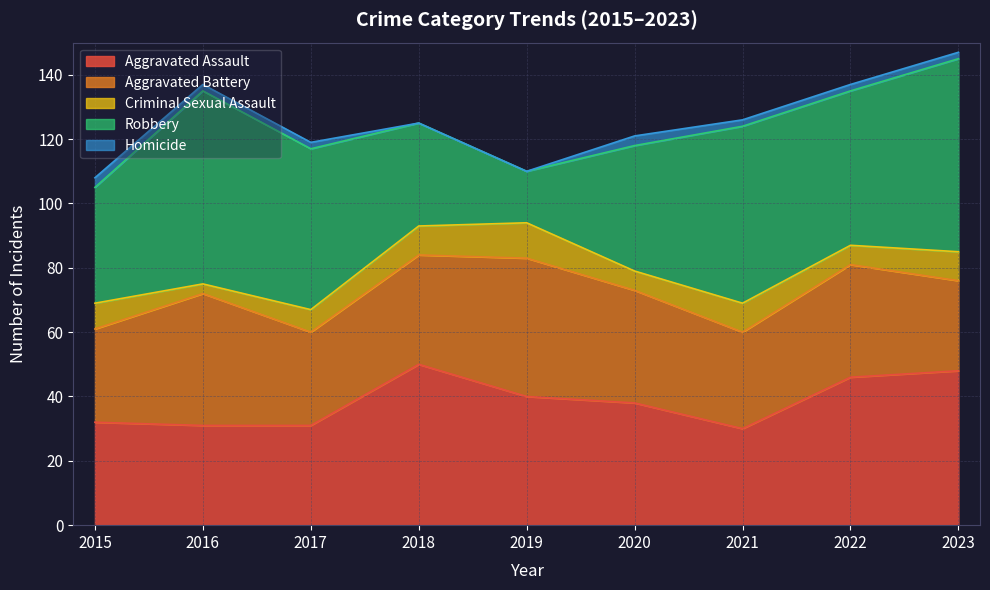

Where is Aggravated Assault nearest to the value 40?

2019